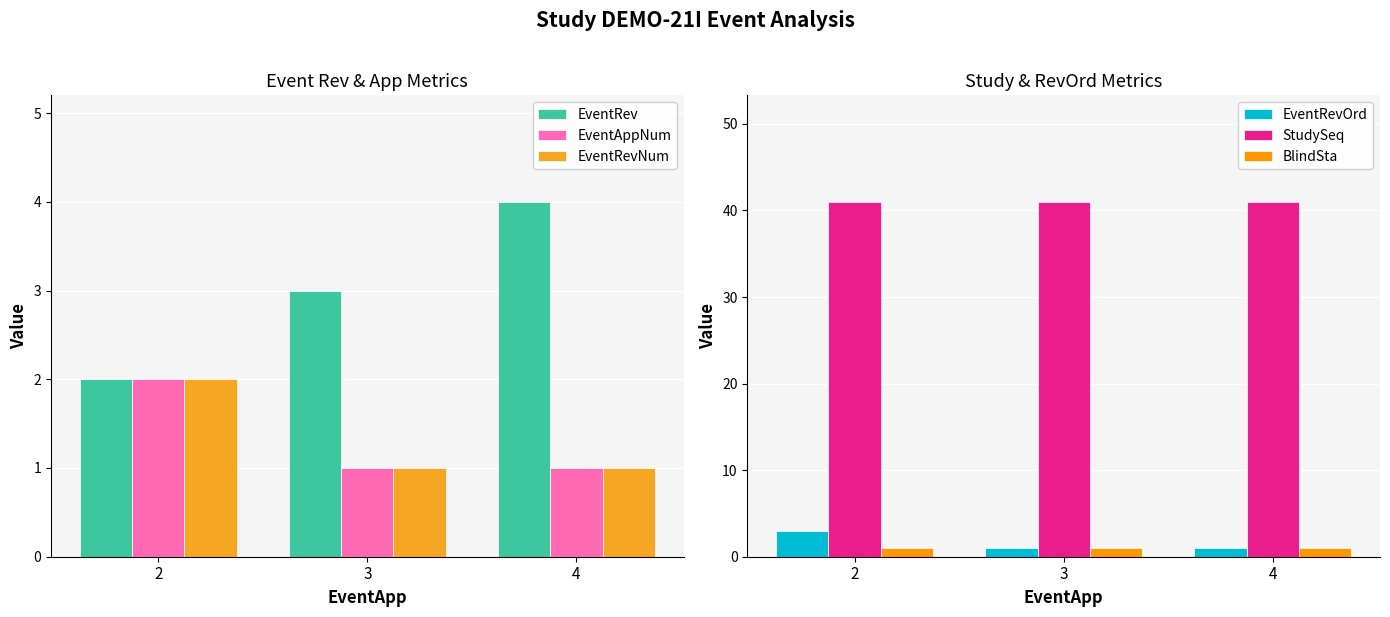

Are the bars grouped side by side (vs. stacked)?

Yes